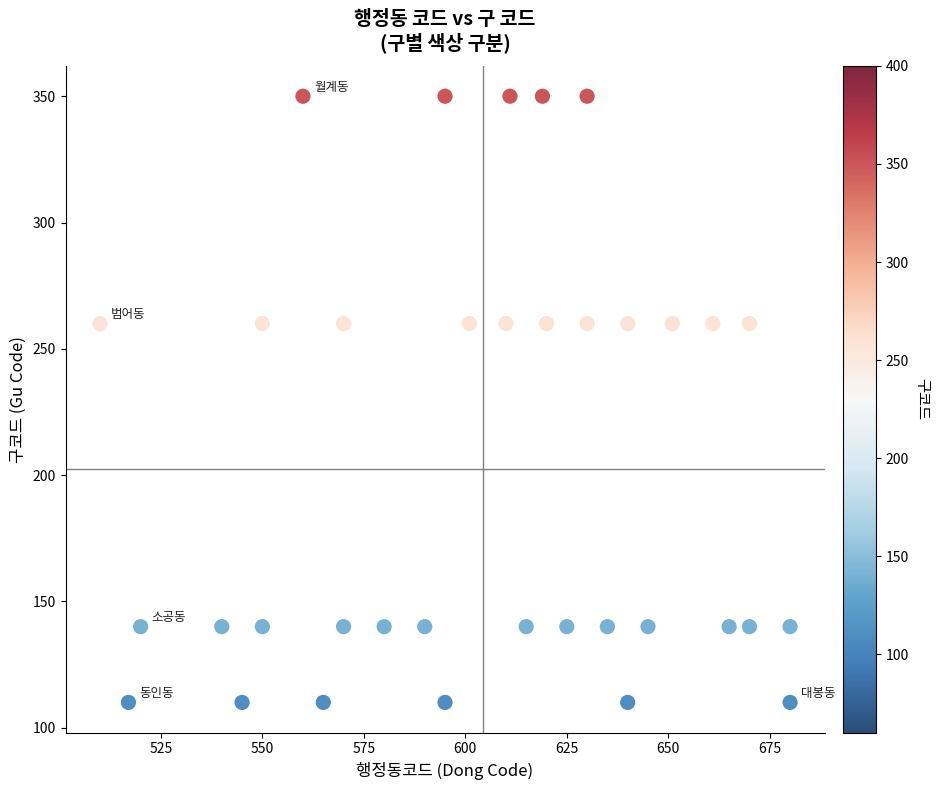

What is the range of Y values (max minus min)?

240